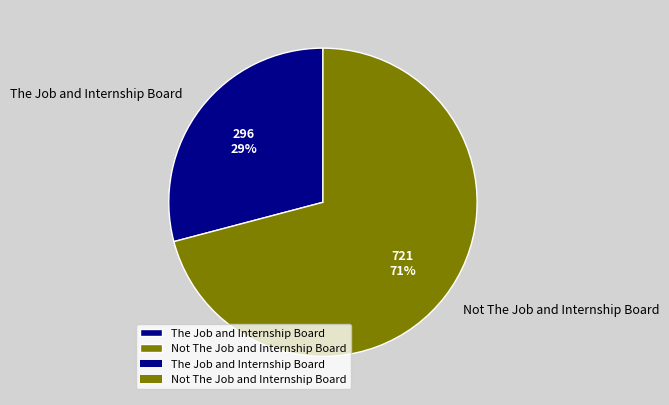

To the nearest percent, what is the difference between the The Job and Internship Board and Not The Job and Internship Board slice percentages?

42%